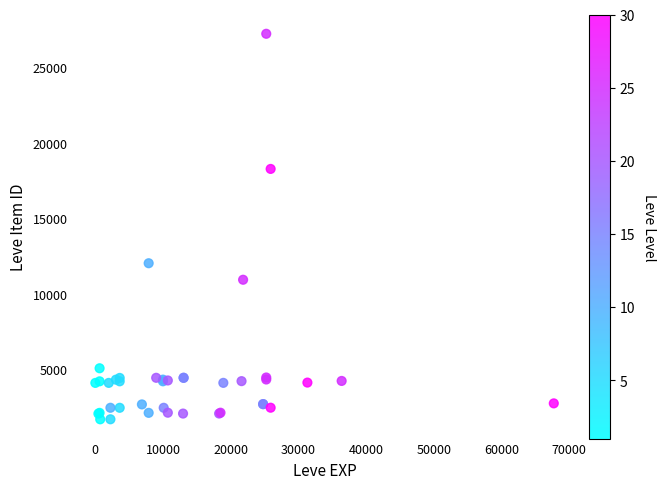

What Y value in the scatter plot is closest to 14448?

12018